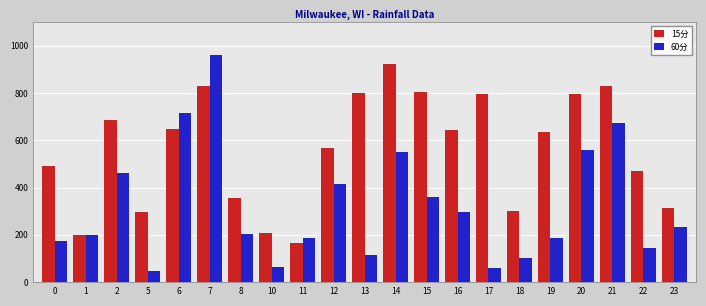

At 12, list the series in order from smallest to largest.

60分, 15分